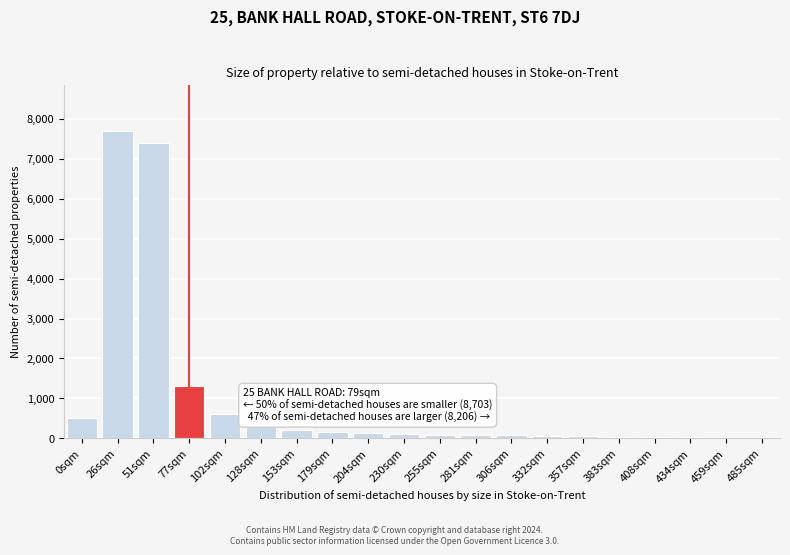

Which label corresponds to the largest value in the chart?

26sqm